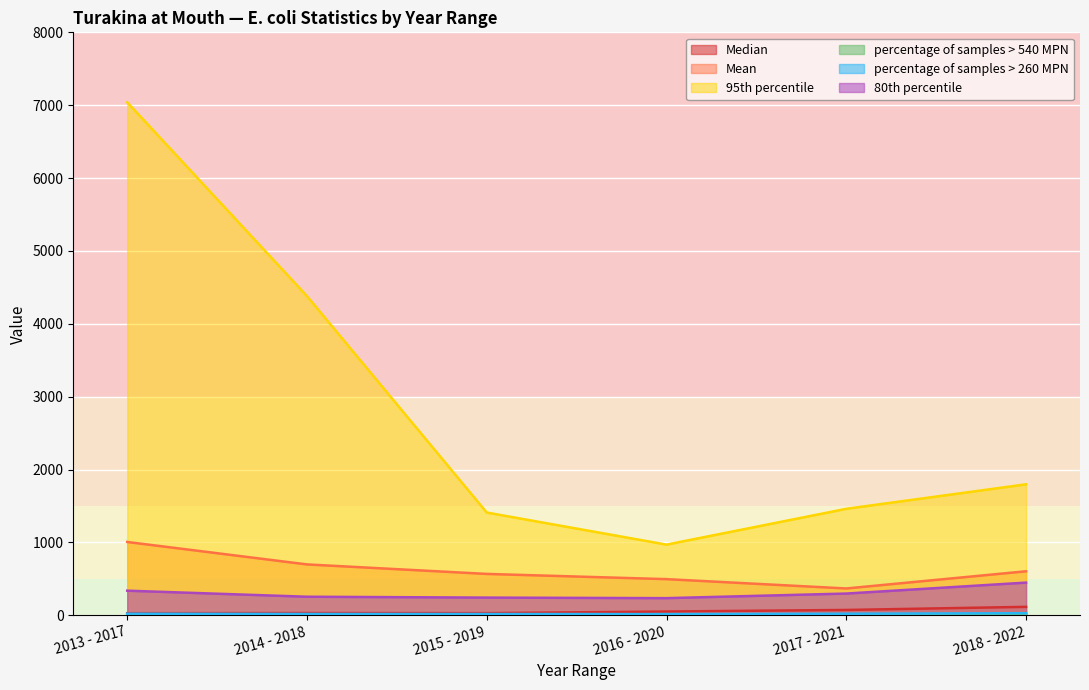

What is the difference between the second highest and minimum values in the Mean series?

330.0